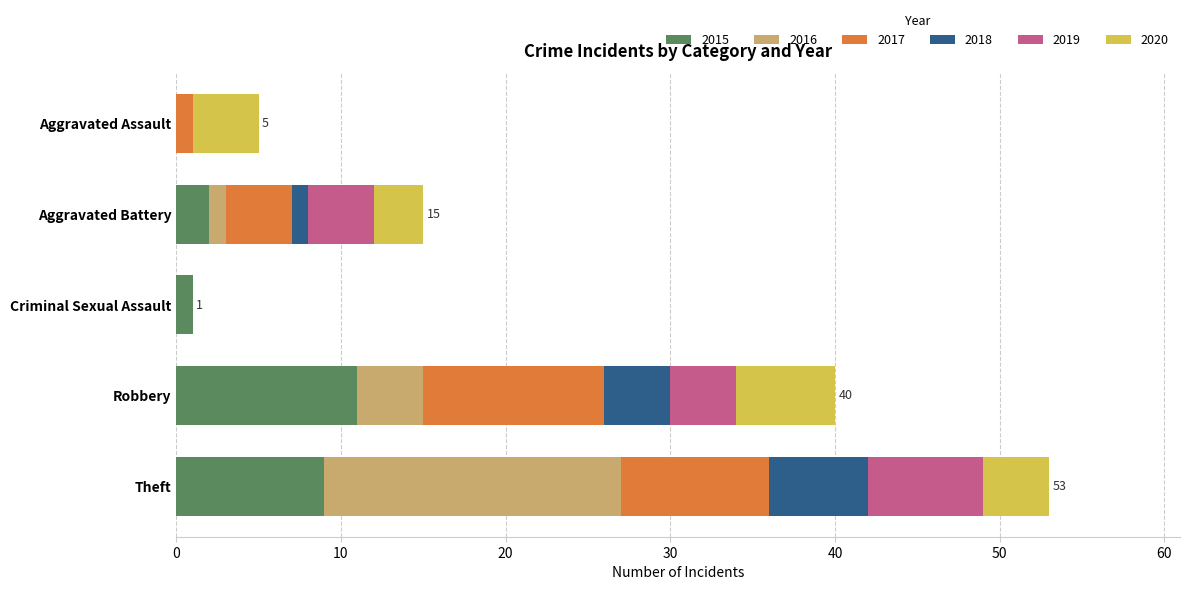

At which category is the sum across all series the highest?

Theft